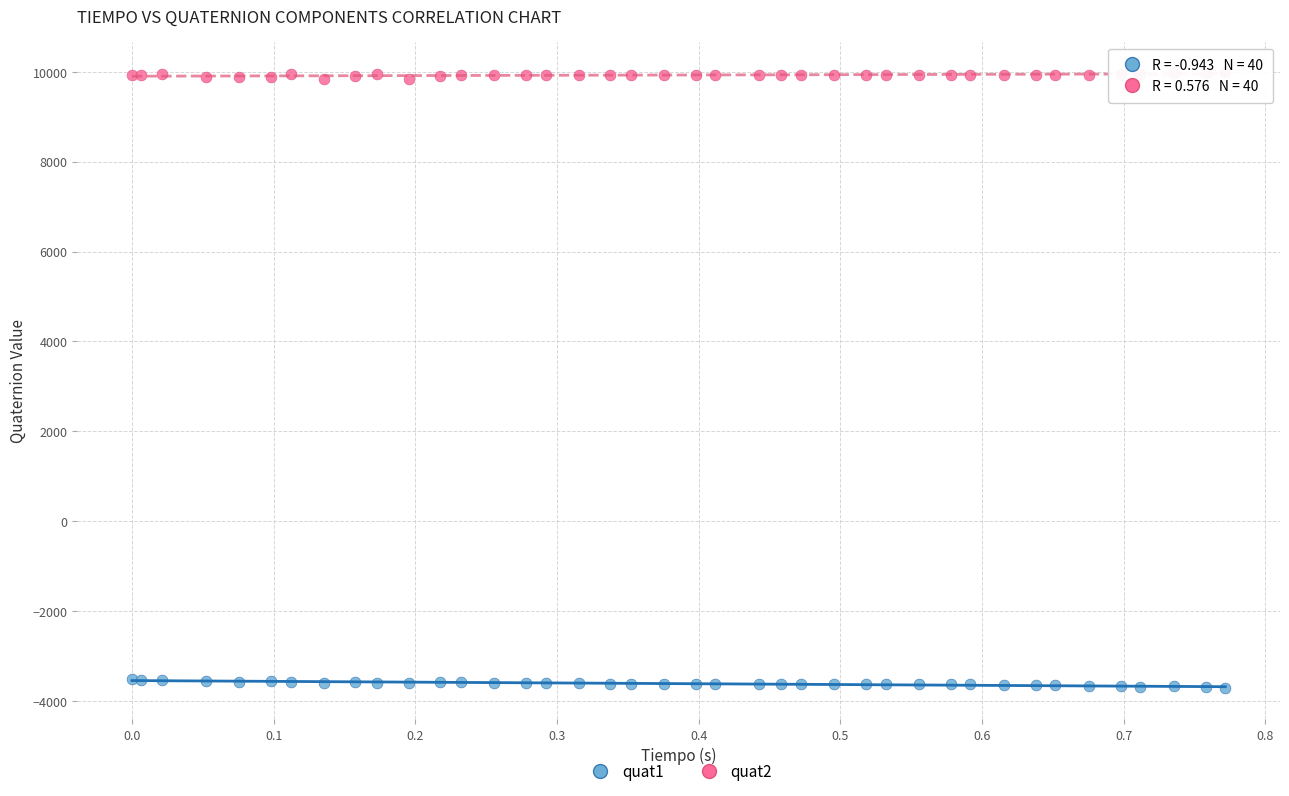

Which series contains the highest Y value?

quat2